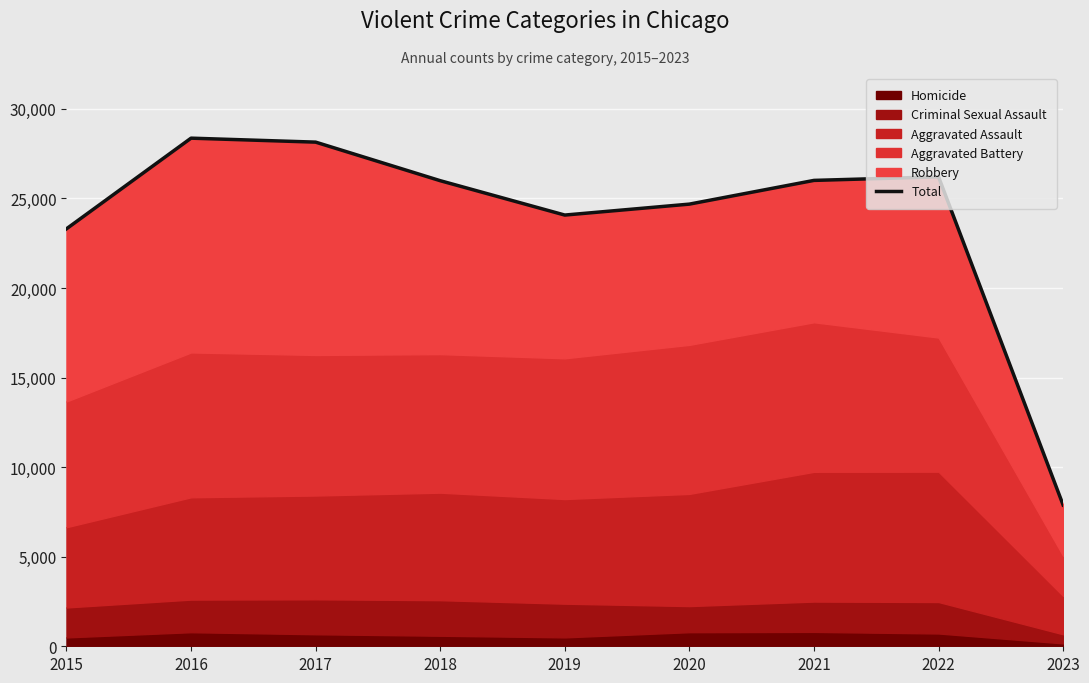

How many data points does each series have?

9